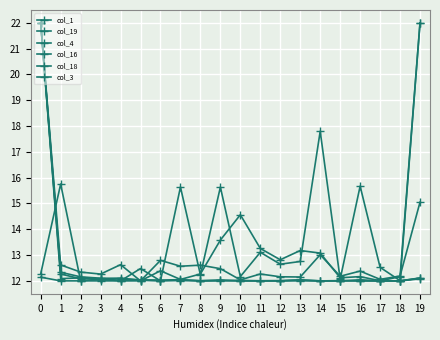

How many data points does each series have?

20